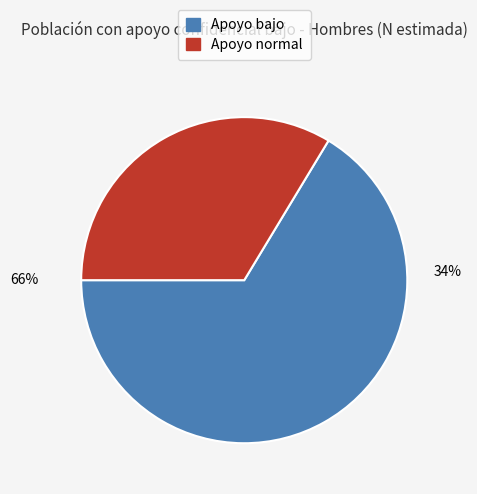

Which slice is the smallest?

Apoyo normal